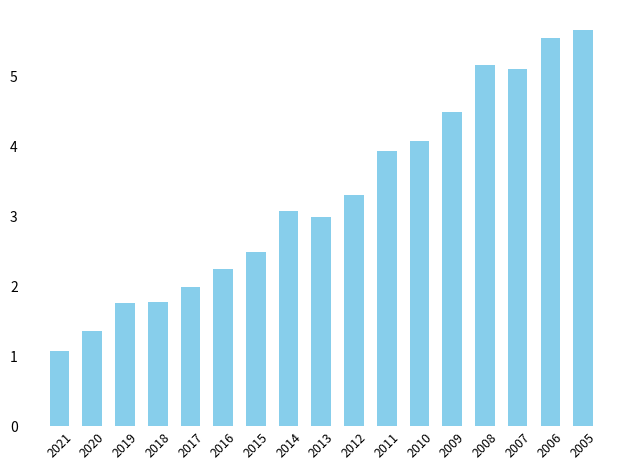

How many series are shown in this chart?

1